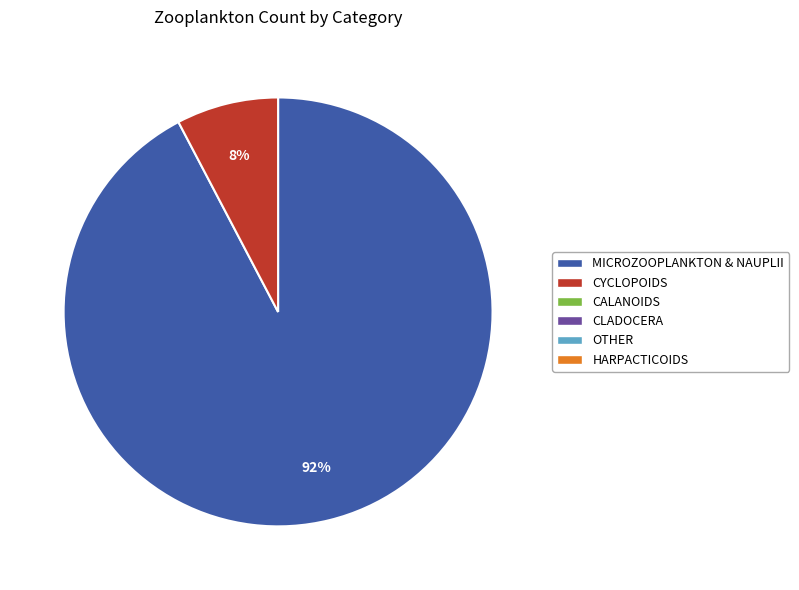

Is there a majority slice in this chart?

Yes